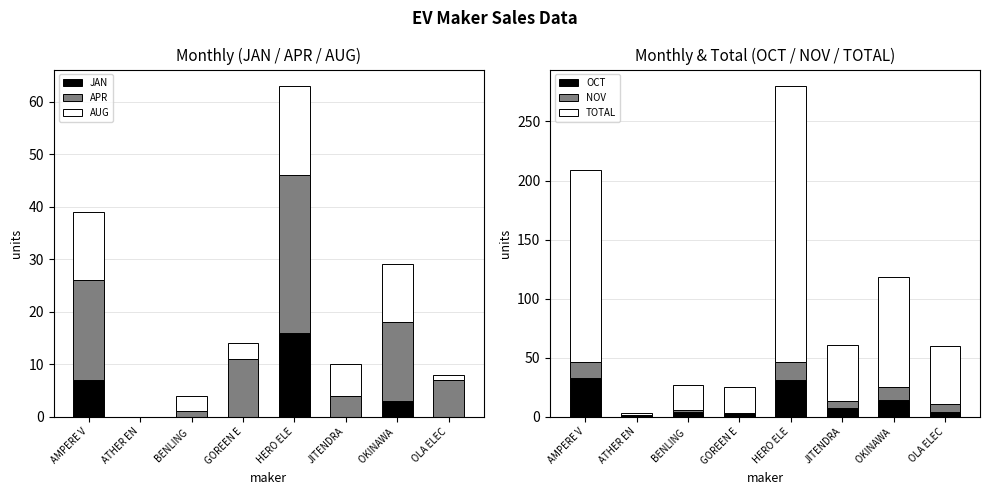

Reading left to right, list all the values displayed in this chart.

JAN: AMPERE V=7	ATHER EN=0	BENLING =0	GOREEN E=0	HERO ELE=16	JITENDRA=0	OKINAWA =3	OLA ELEC=0
APR: AMPERE V=19	ATHER EN=0	BENLING =1	GOREEN E=11	HERO ELE=30	JITENDRA=4	OKINAWA =15	OLA ELEC=7
AUG: AMPERE V=13	ATHER EN=0	BENLING =3	GOREEN E=3	HERO ELE=17	JITENDRA=6	OKINAWA =11	OLA ELEC=1
OCT: AMPERE V=33	ATHER EN=1	BENLING =4	GOREEN E=3	HERO ELE=31	JITENDRA=7	OKINAWA =14	OLA ELEC=4
NOV: AMPERE V=13	ATHER EN=0	BENLING =2	GOREEN E=0	HERO ELE=15	JITENDRA=6	OKINAWA =11	OLA ELEC=7
TOTAL: AMPERE V=163	ATHER EN=2	BENLING =21	GOREEN E=22	HERO ELE=234	JITENDRA=48	OKINAWA =93	OLA ELEC=49